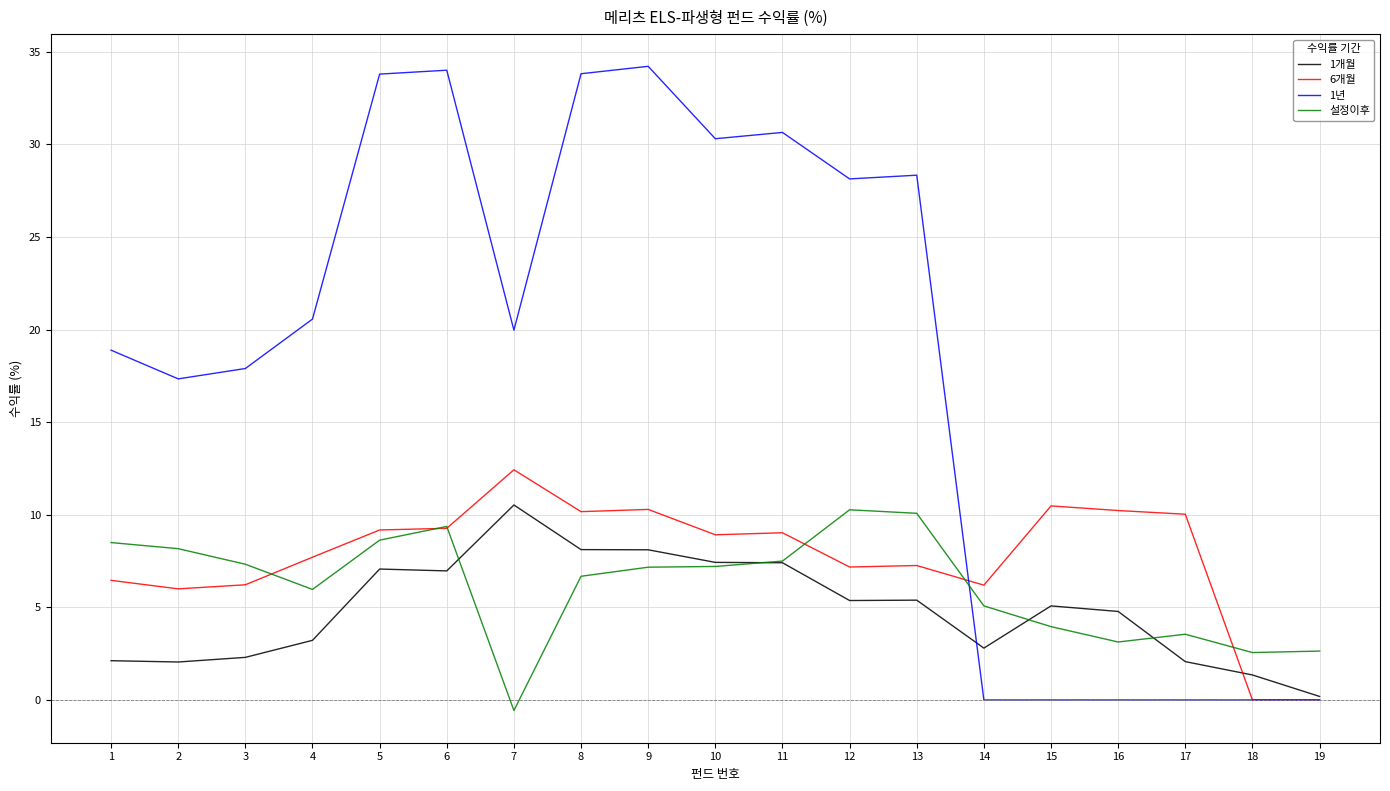

True or false: 1개월 and 6개월 cross at least once.

True